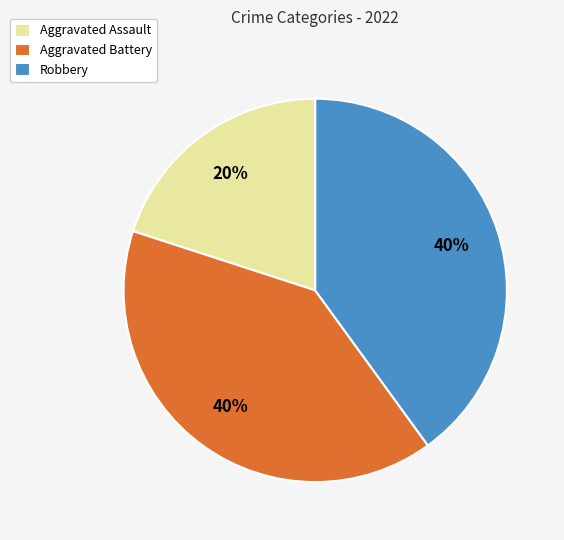

Does Aggravated Assault account for over 50% of the chart?

No